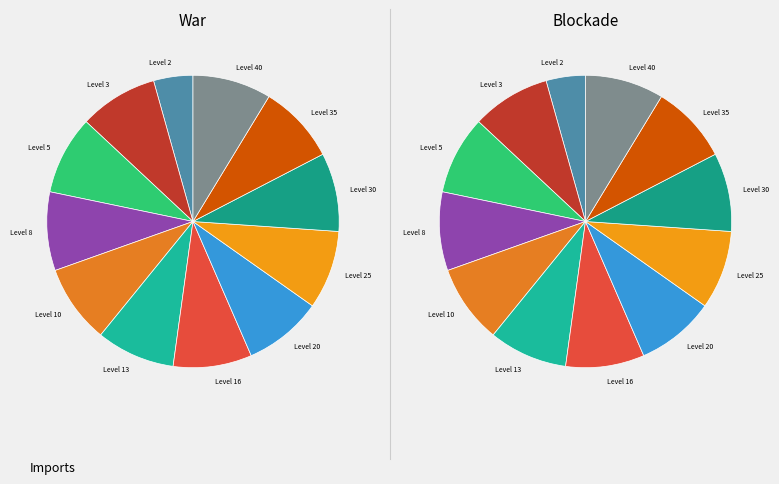

What percentage is the Level 13 slice, to the nearest percent?

9%